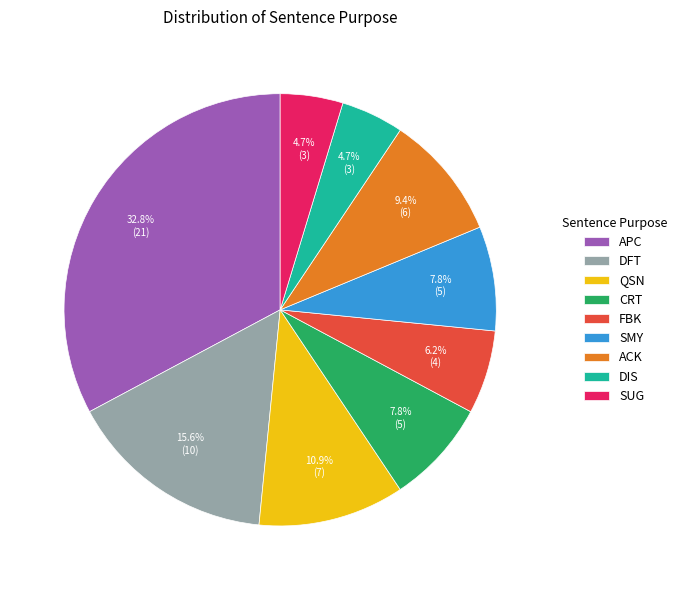

Combined, do SMY and FBK account for over 50%?

No